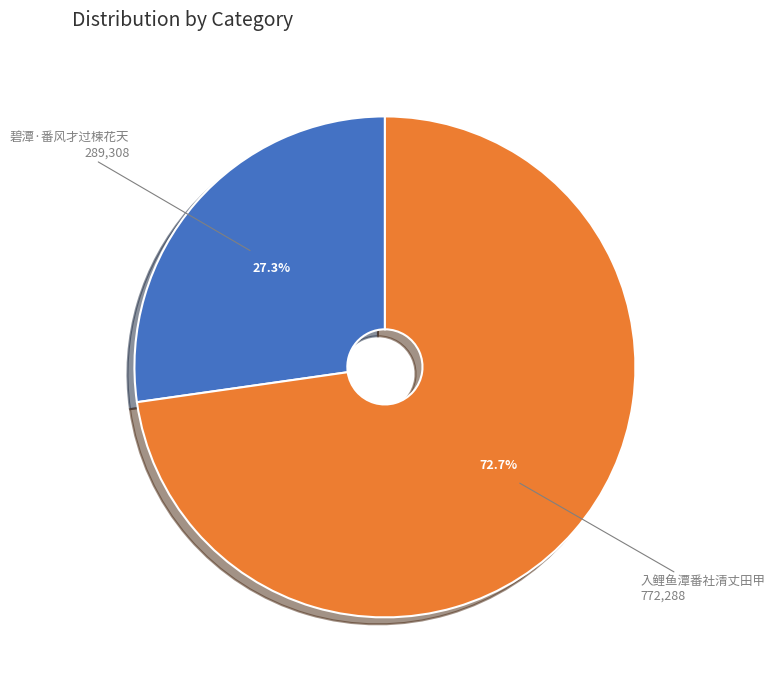

How many segments does this pie chart have?

2